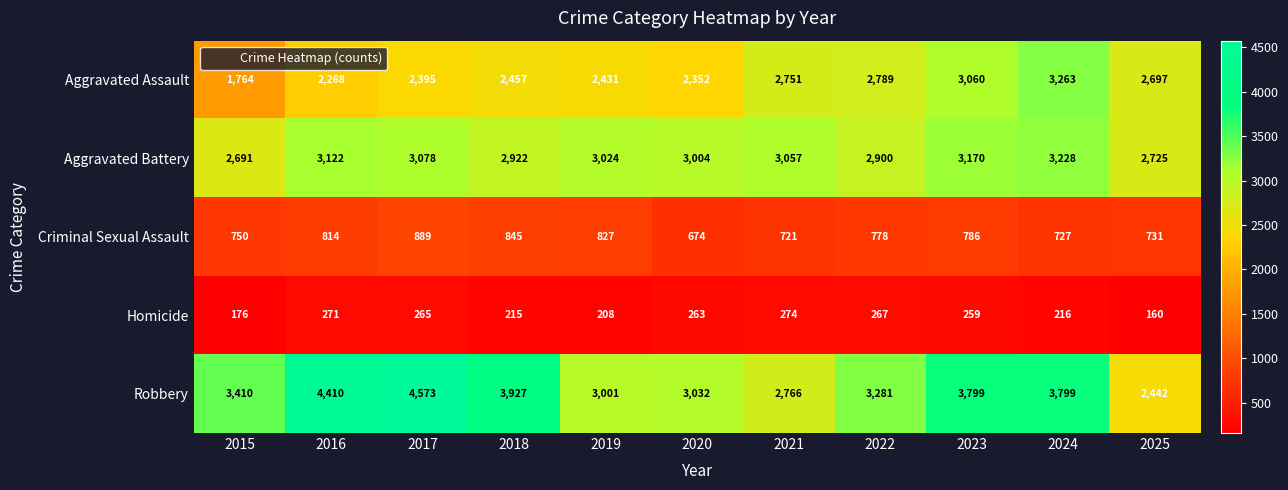

Is it true that Criminal Sexual Assault equals 1075 at 2023?

False